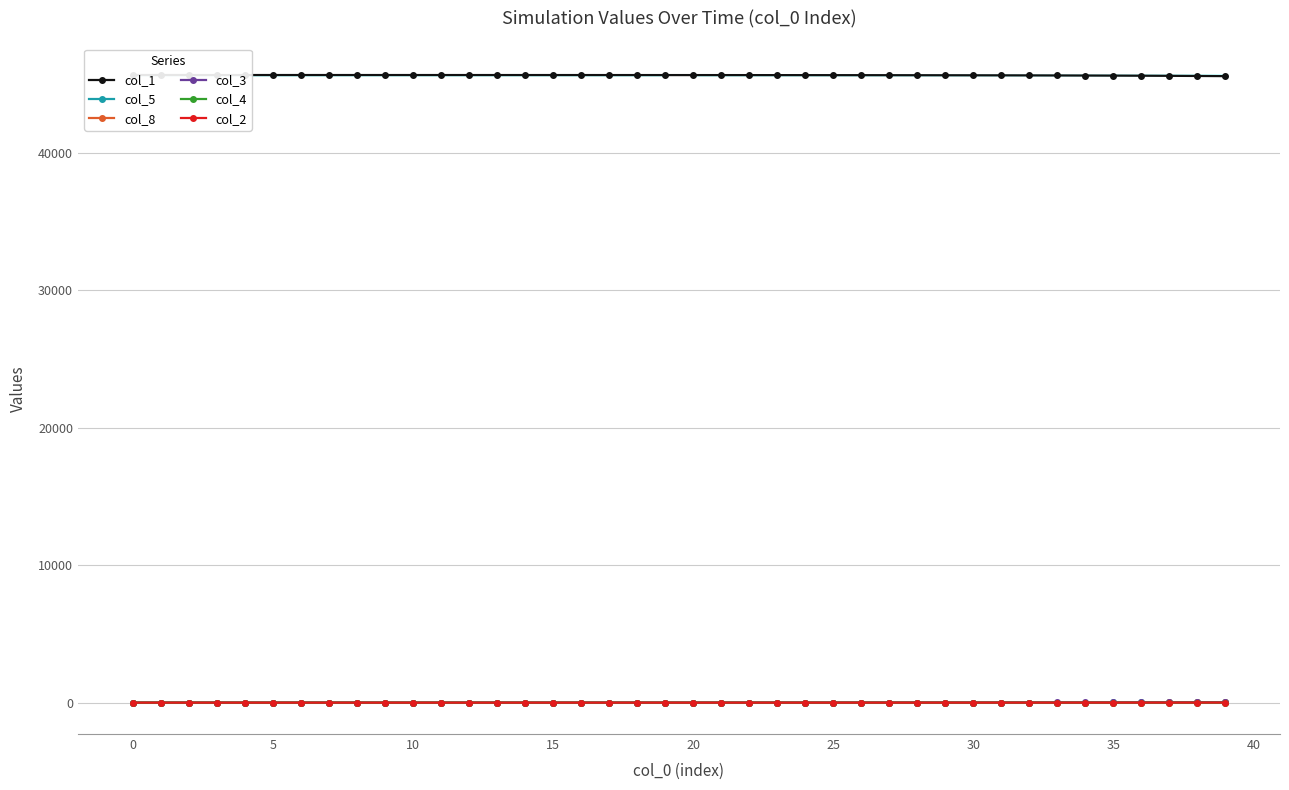

What is the difference between the maximum and minimum values in the col_2 series?

6.8